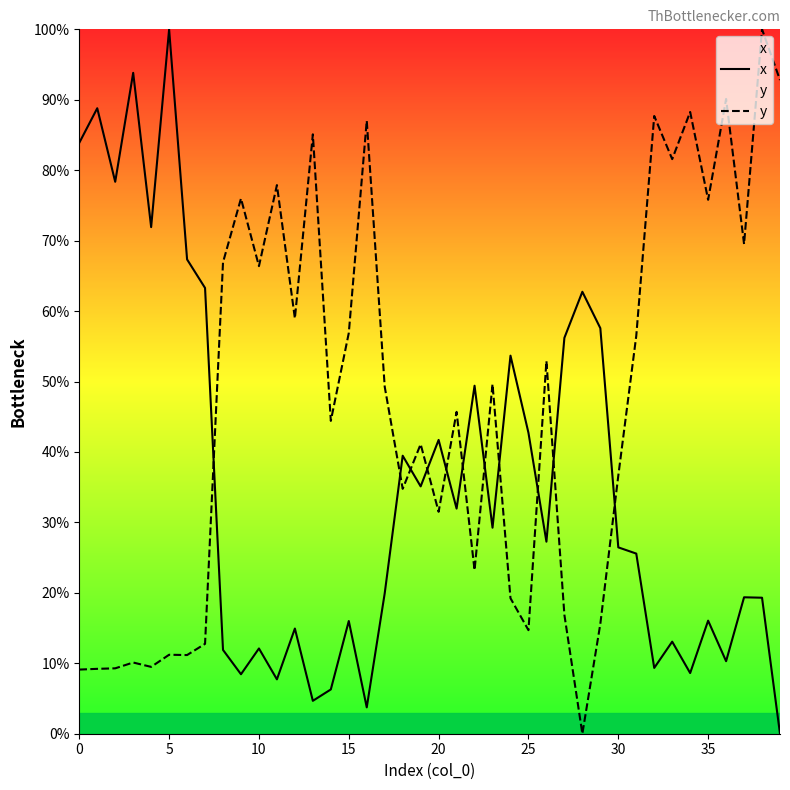

What is the total value across all series at 24?

72.9